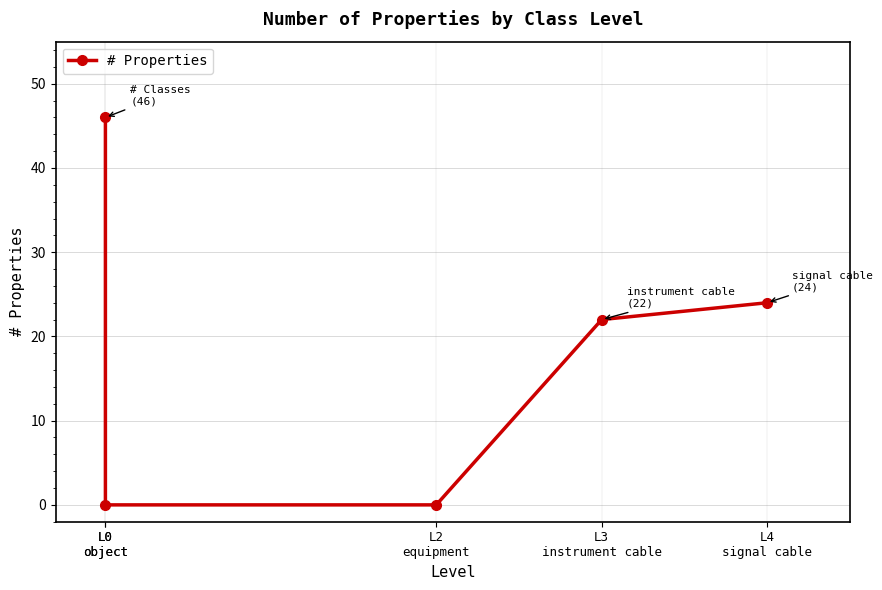

Rank the categories by value from highest to lowest.

L0
object, L4
signal cable, L3
instrument cable, L0
object, L2
equipment